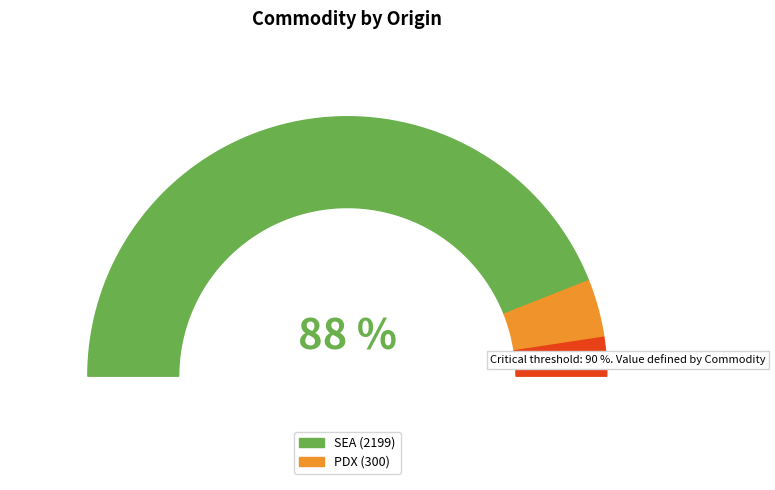

How much of the chart is everything except PDX?

88.0%